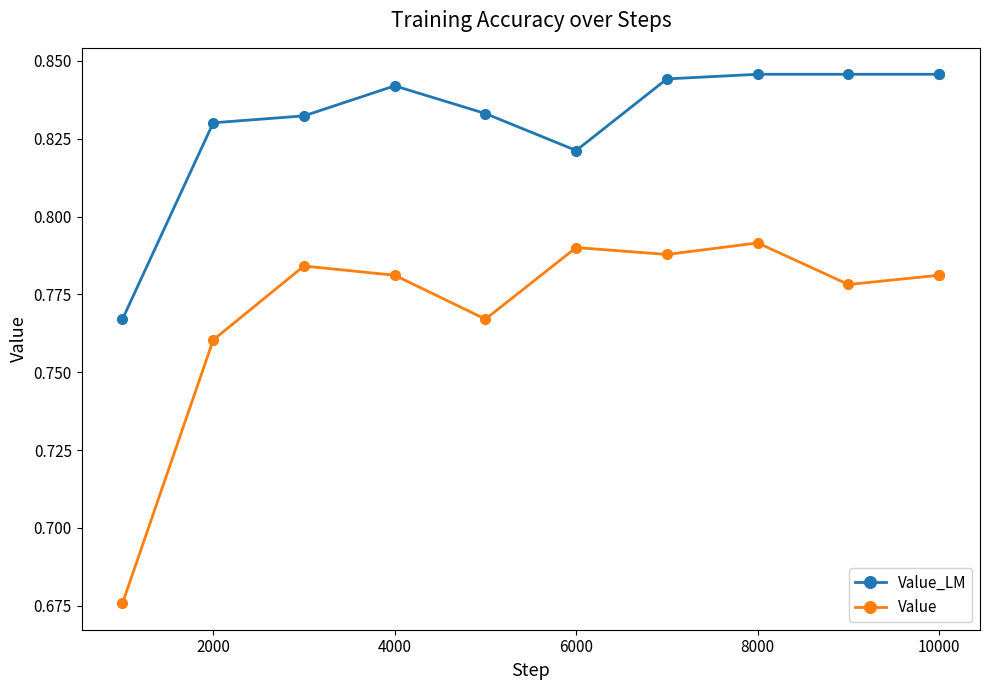

List the series in order of their overall mean, lowest first.

Value, Value_LM